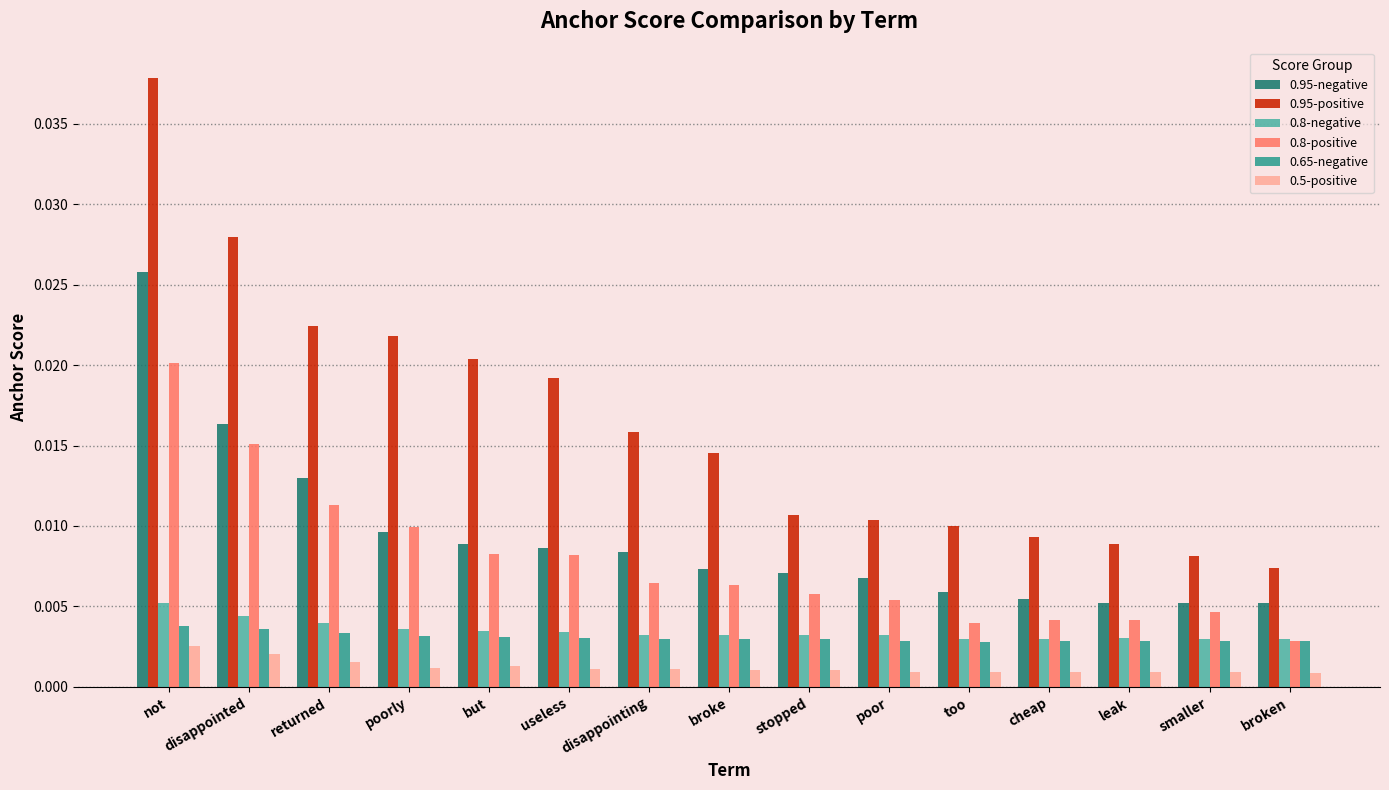

How many groups of bars are there?

15